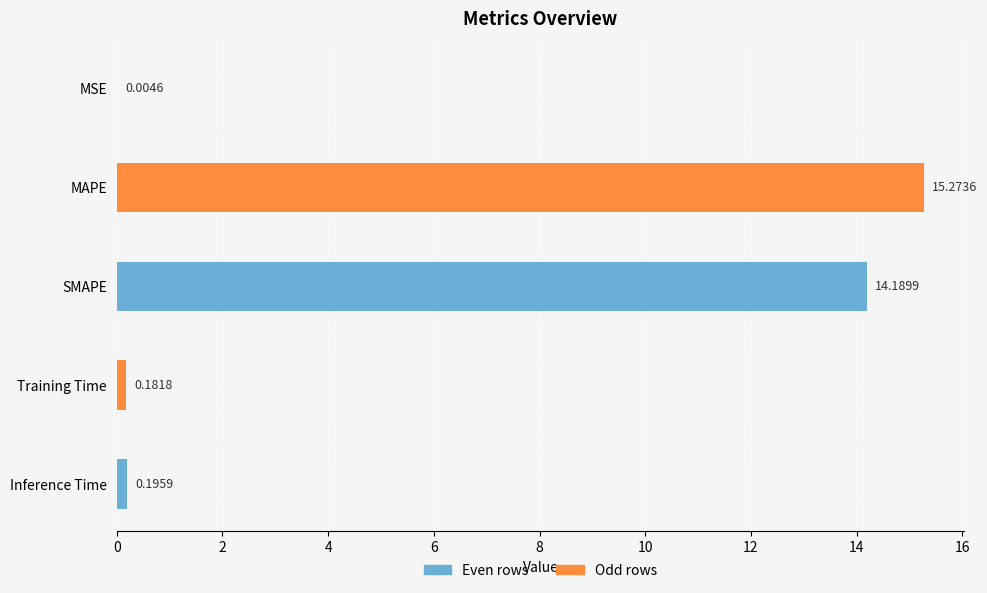

Which label corresponds to the largest value in the chart?

MAPE